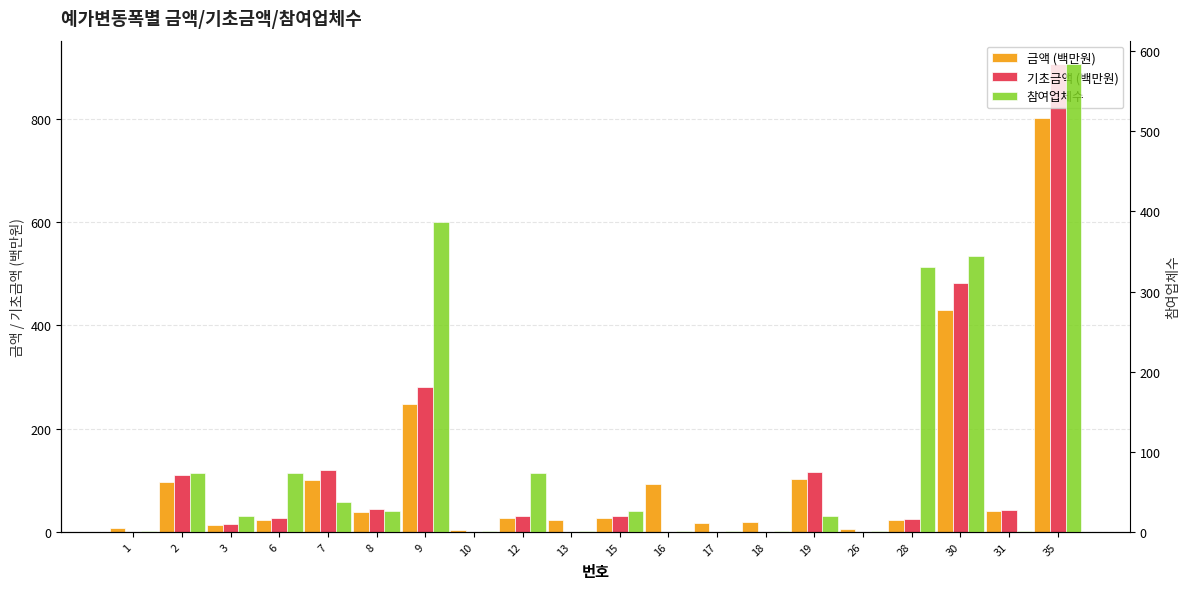

At how many categories does at least one series exceed 437?

2